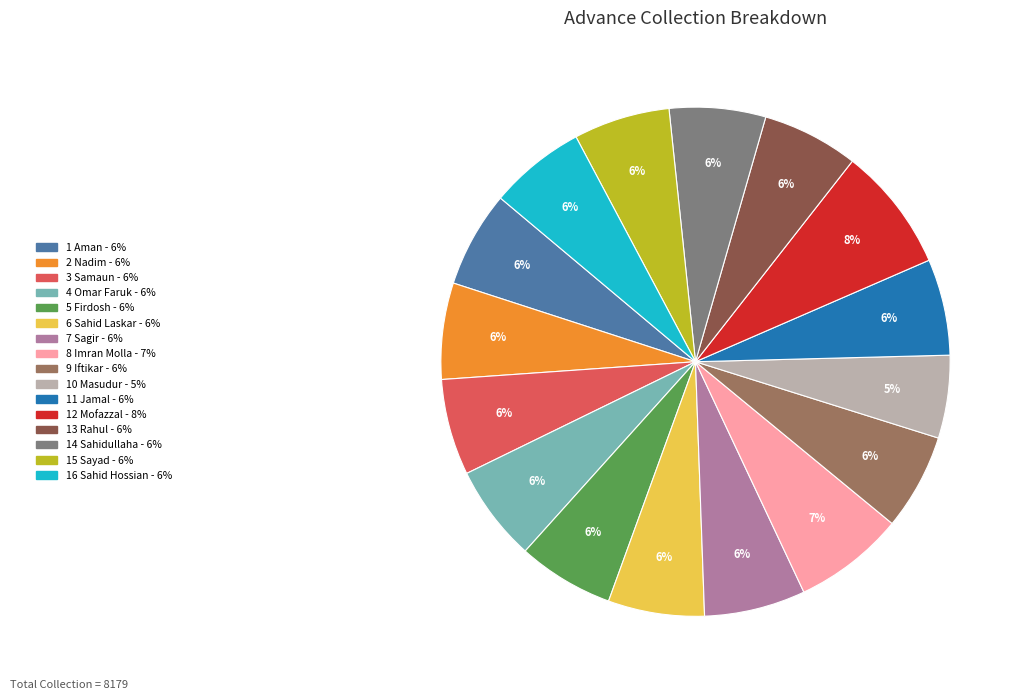

Is the sum of 4 Omar Faruk and 6 Sahid Laskar greater than half?

No